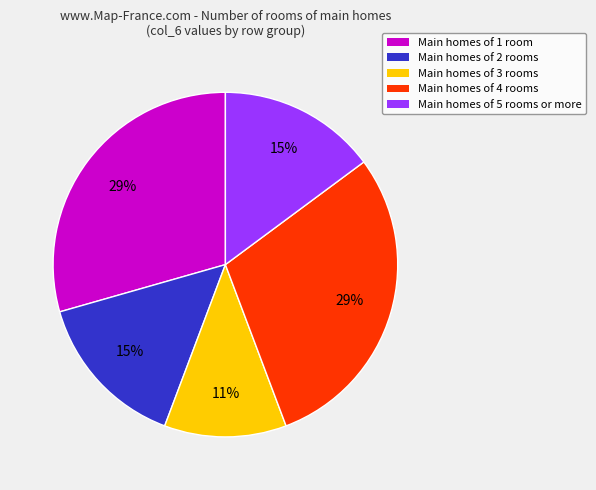

Is the sum of Main homes of 5 rooms or more and Main homes of 4 rooms greater than half?

No